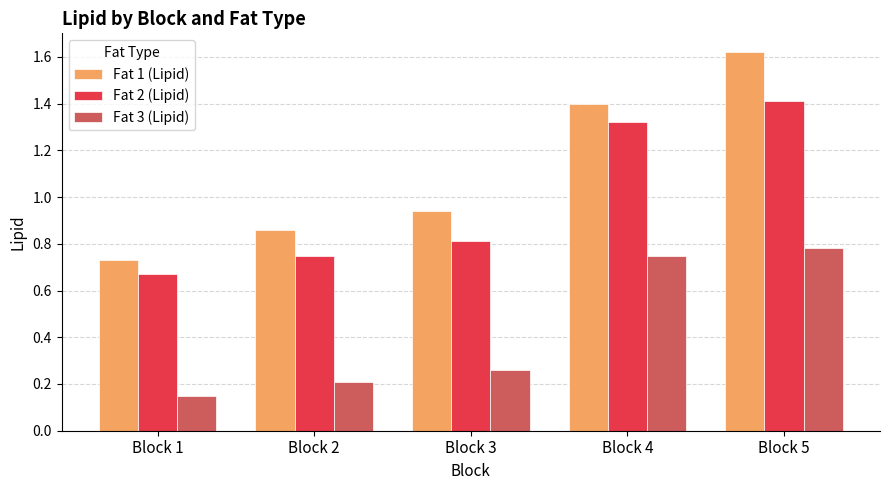

Which series changed the most between Block 3 and Block 4?

Fat 2 (Lipid)